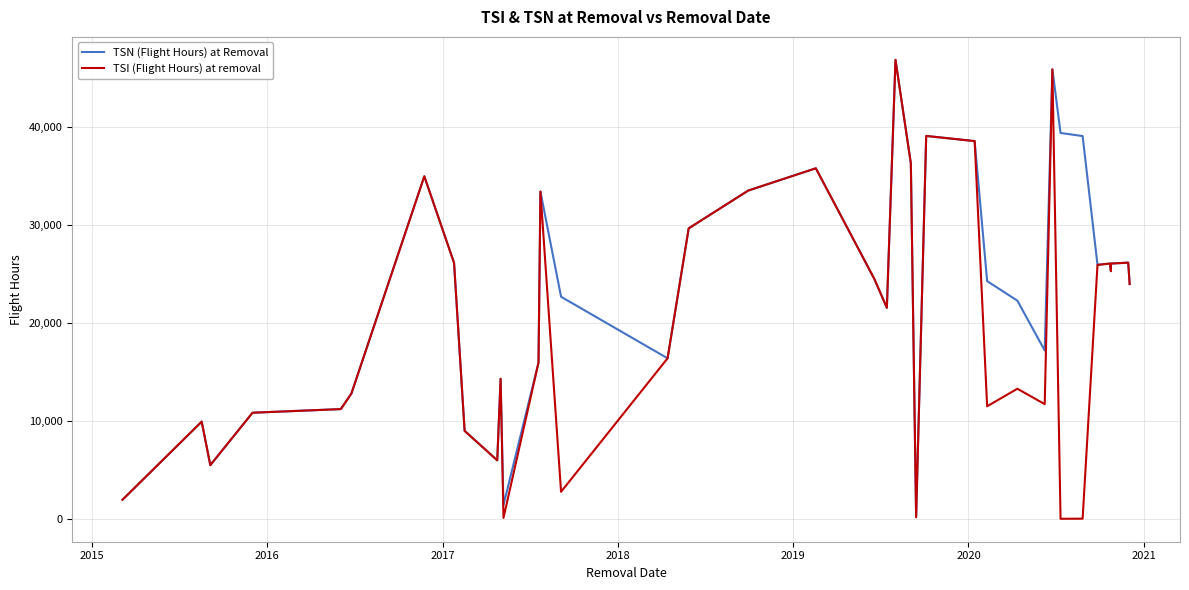

Where is the first local maximum for TSN (Flight Hours) at Removal?

2015